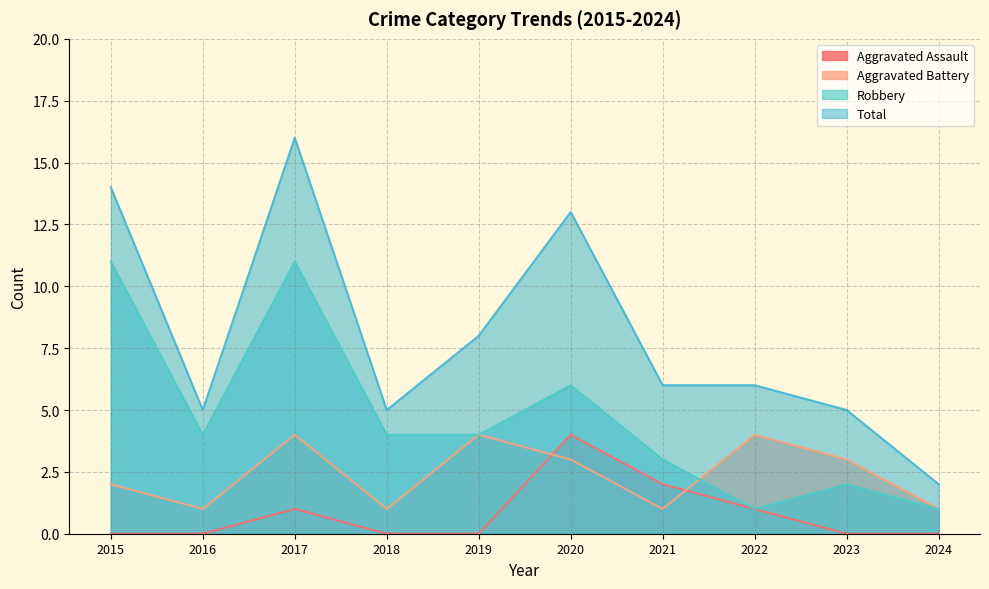

How many positive values does the Aggravated Assault series have?

4